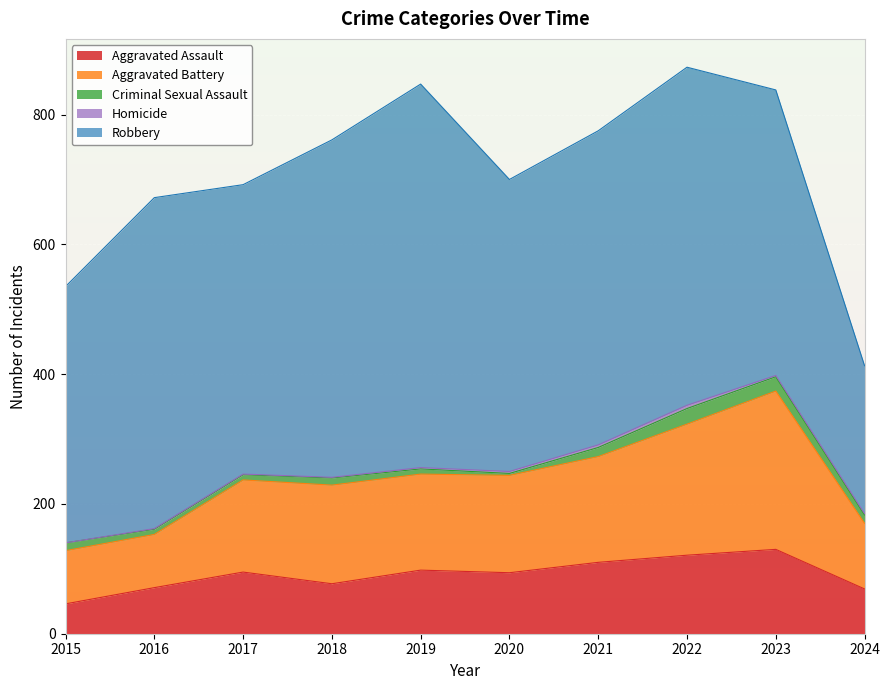

Which category has the highest value across all series?

2019